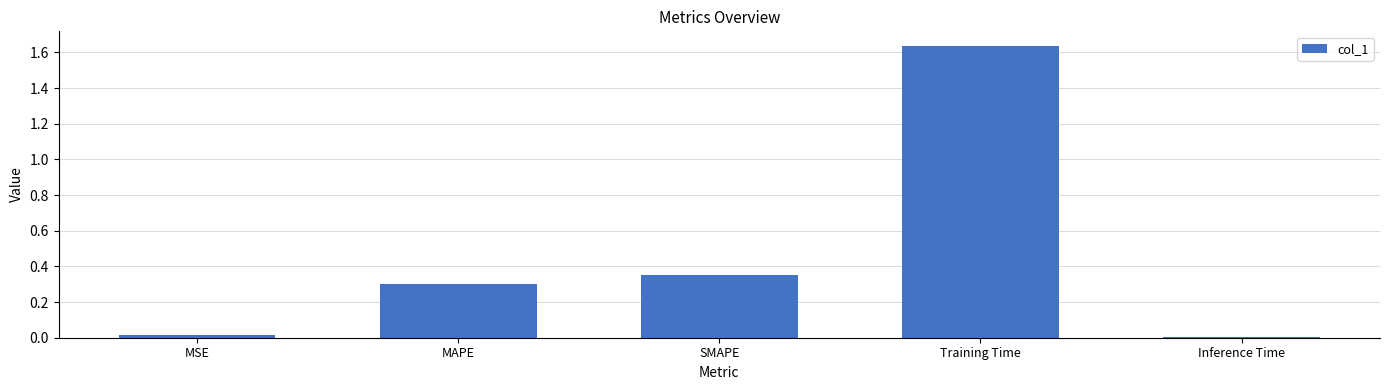

At which category does the chart reach its peak across all series?

Training Time